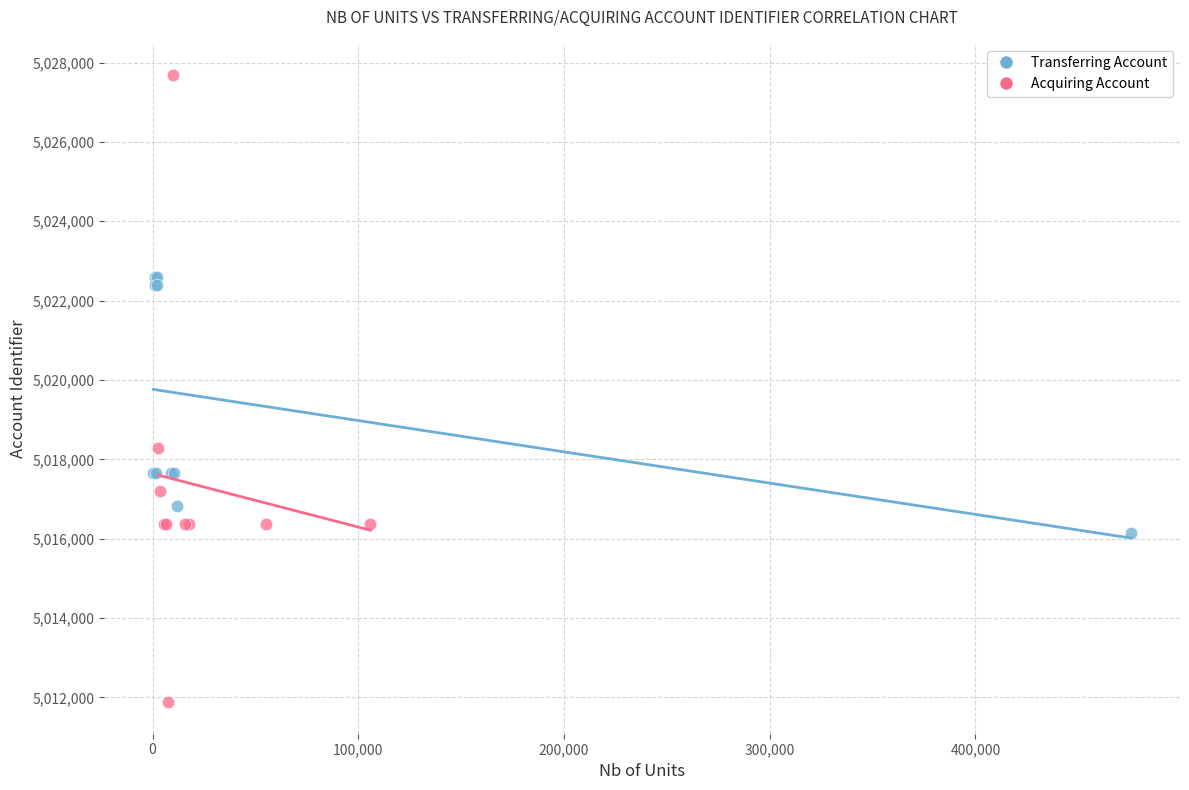

What are all the series names shown in the legend?

Transferring Account, Acquiring Account